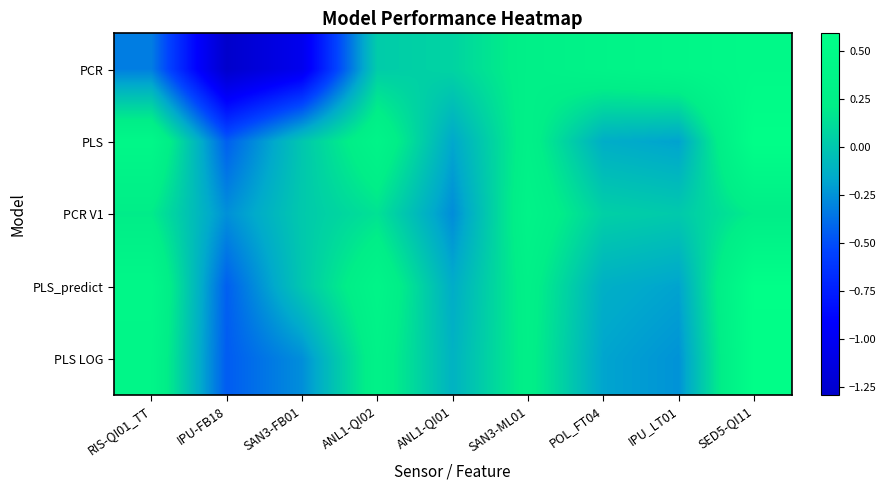

How many categories are shown in the chart?

9